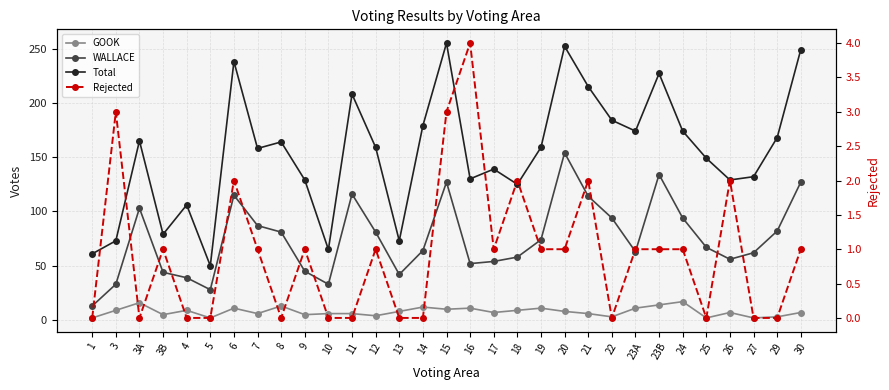

Is it true that GOOK equals 2 at 10?

False